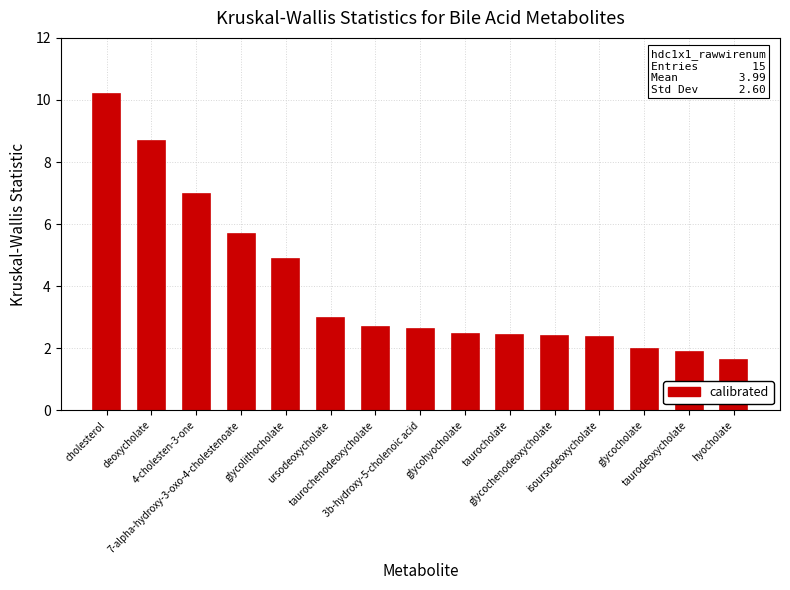

What is the change in value from isoursodeoxycholate to glycocholate?

-0.4